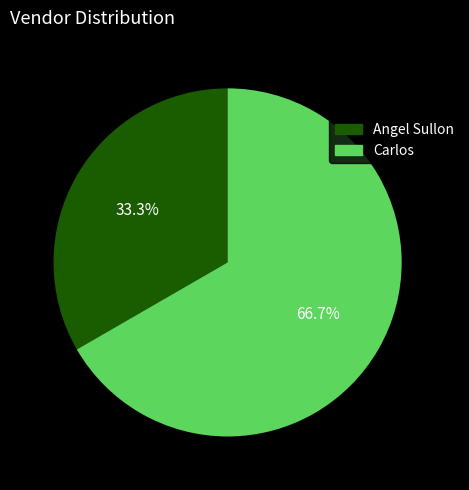

To the nearest percent, what percentage of the pie is Carlos?

67%